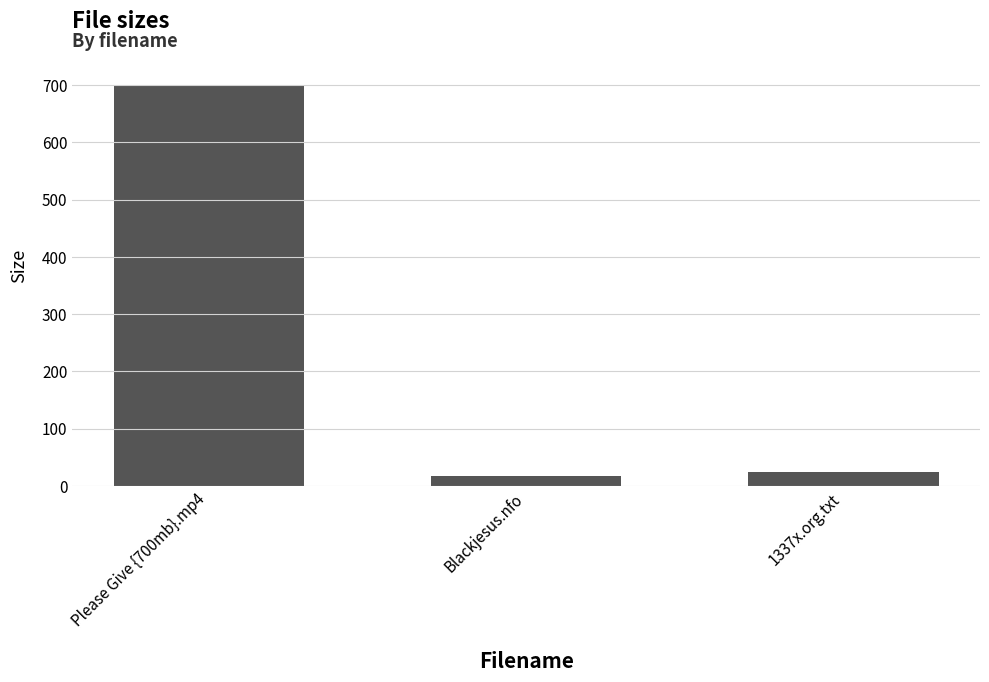

Is it true that the value at 1337x.org.txt is 24.0?

True